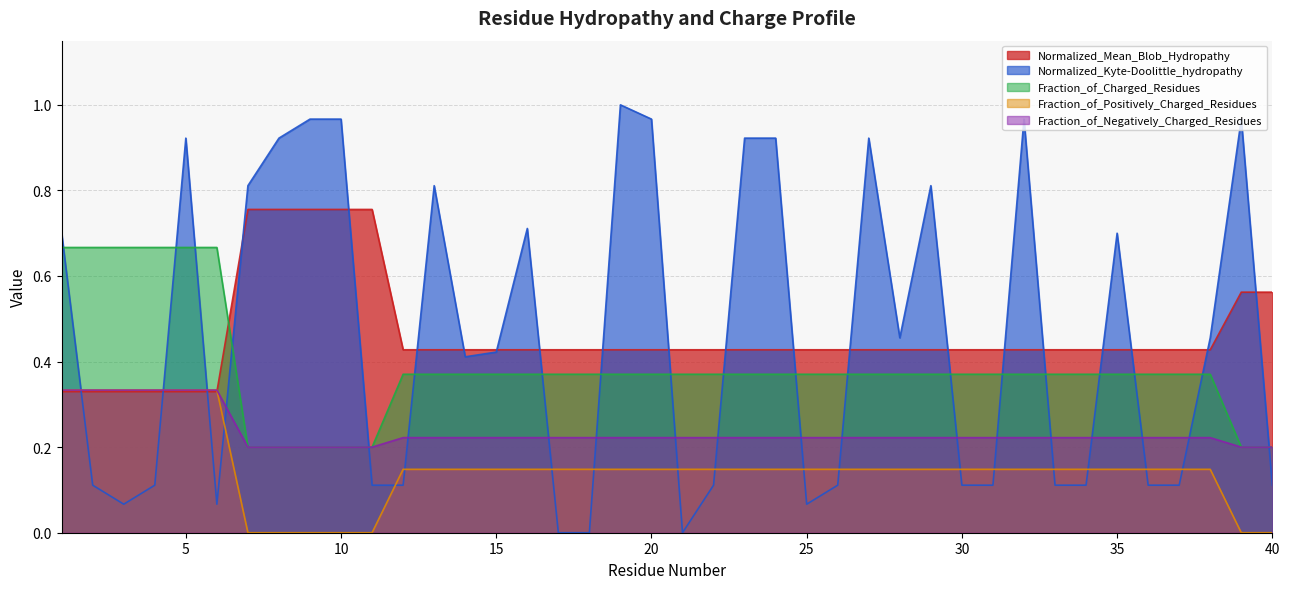

The value of Normalized_Kyte-Doolittle_hydropathy at 19 is 0.5. True or false?

False